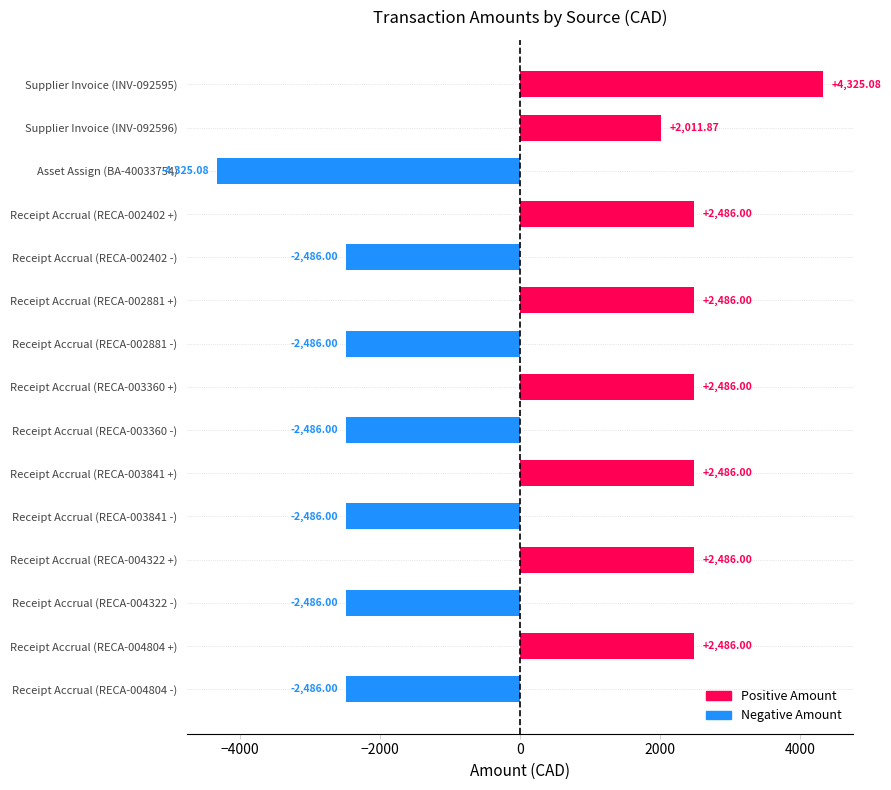

True or false: the data shows -2486.0 at Receipt Accrual (RECA-004804 -).

True